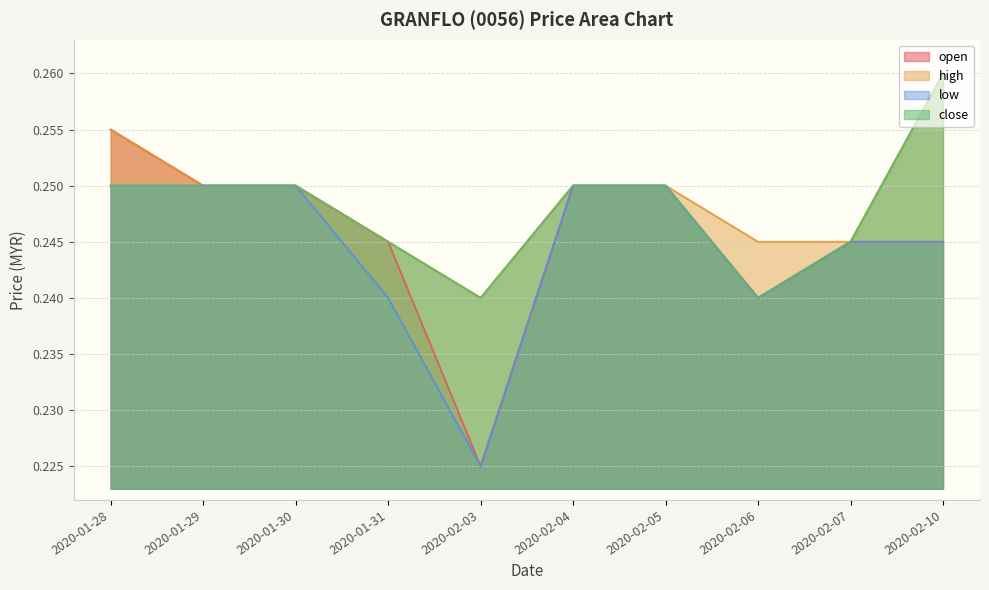

What position from the right is 2020-02-10?

1